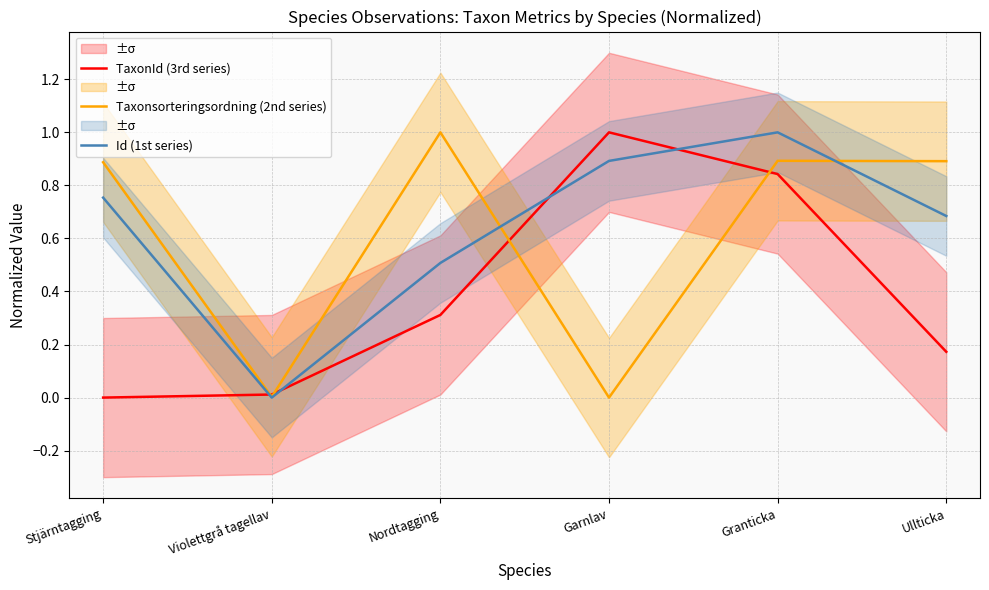

At which category does TaxonId (3rd series) reach its first local peak?

Garnlav